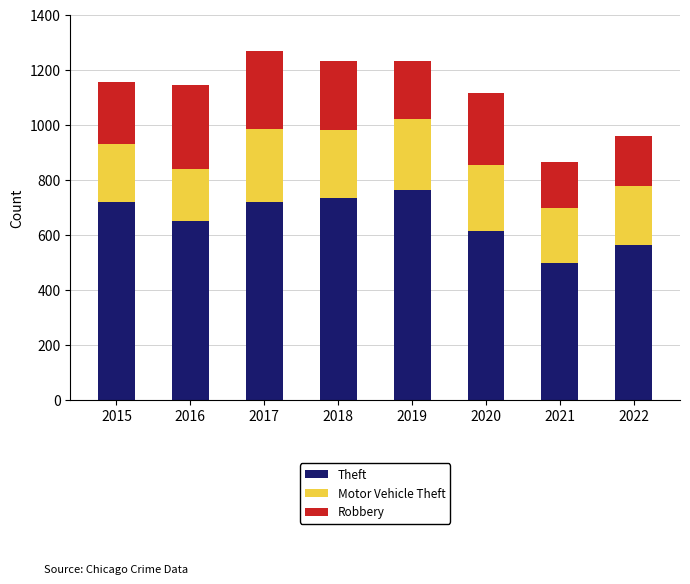

How many series are shown in this chart?

3